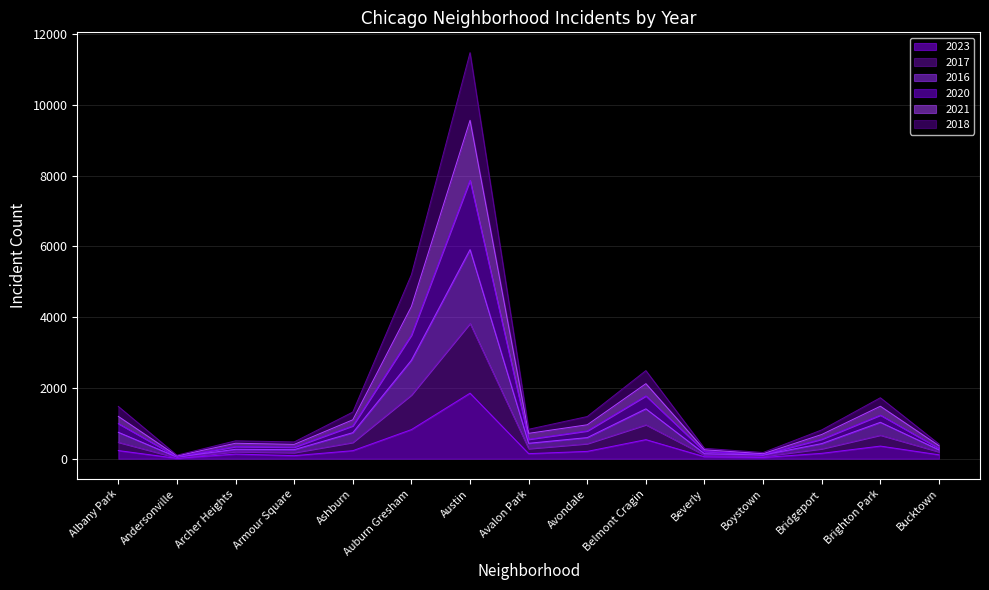

Where does the 2018 series first go above 286?

Albany Park